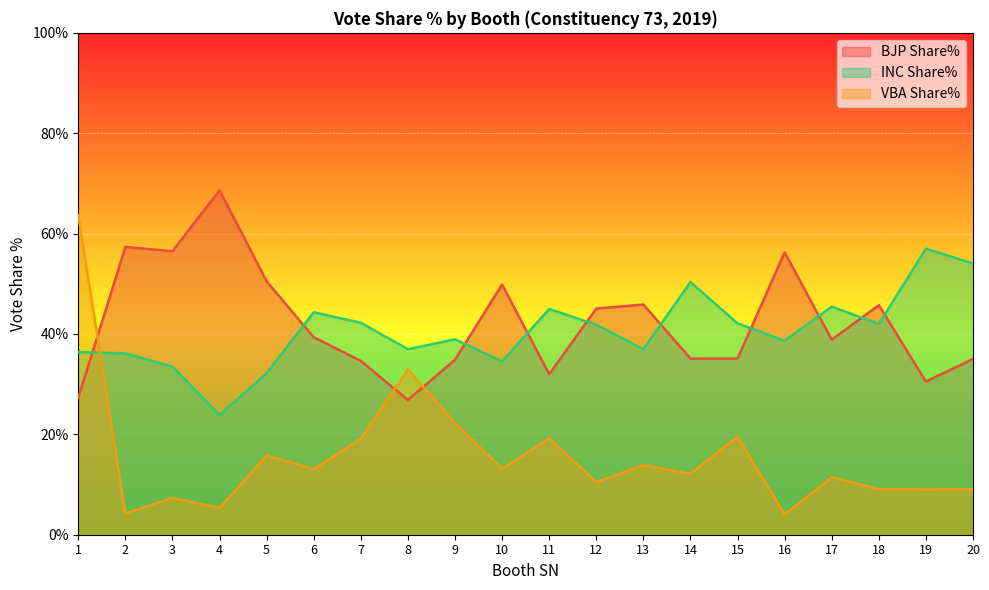

Between 17 and 20, which is larger?

17